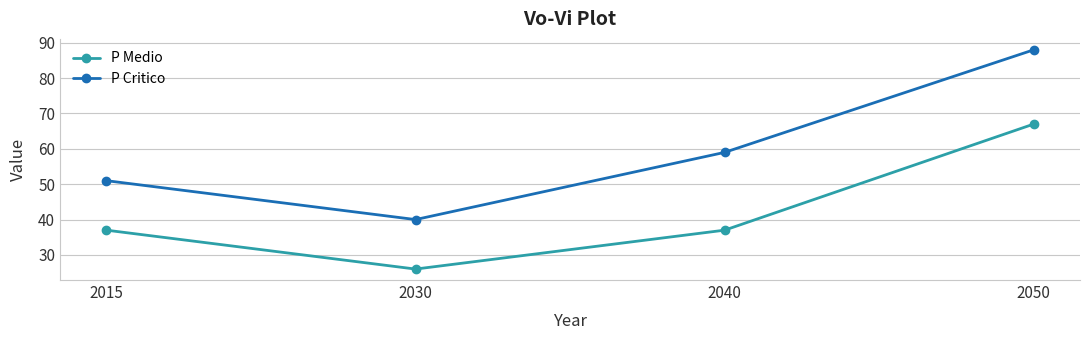

Which series has the largest total across all categories?

P Critico